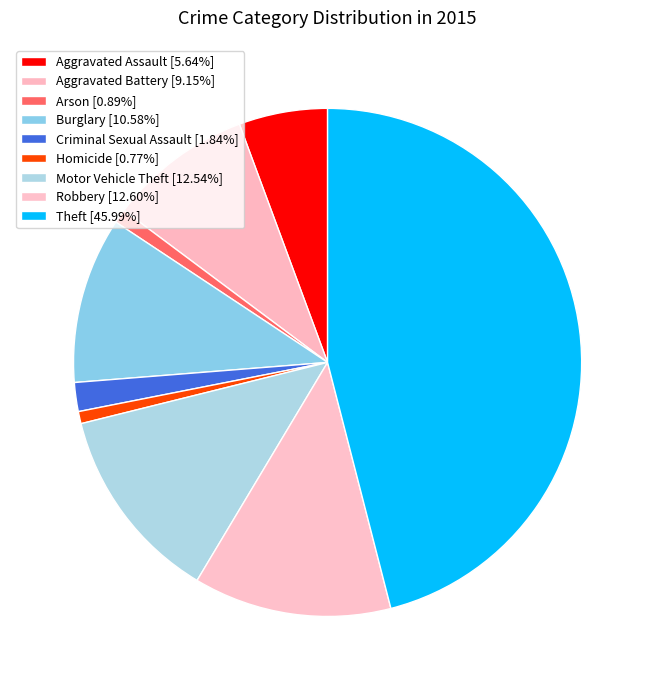

To the nearest percent, what is the difference between the largest and smallest slice percentages?

45%